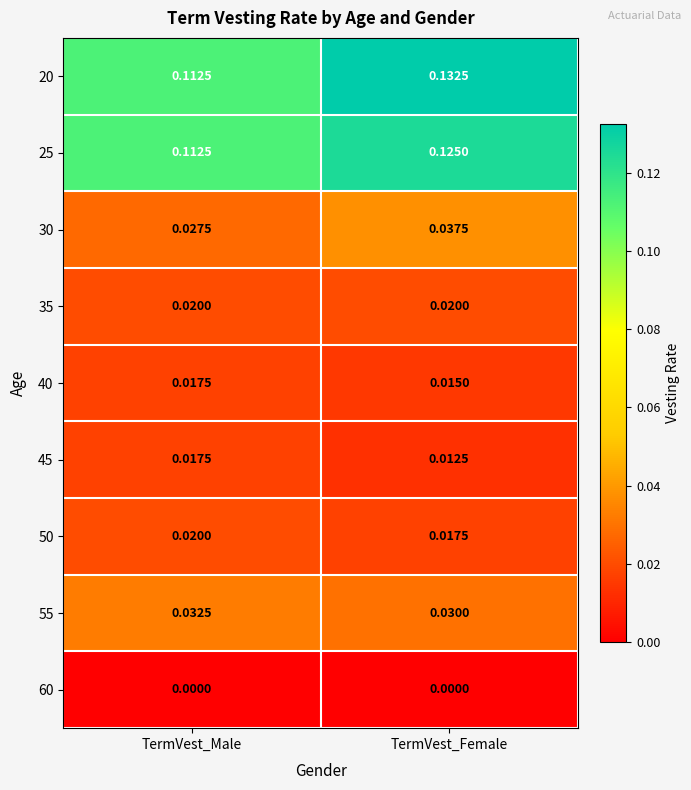

At which label does 25 reach its peak?

TermVest_Female